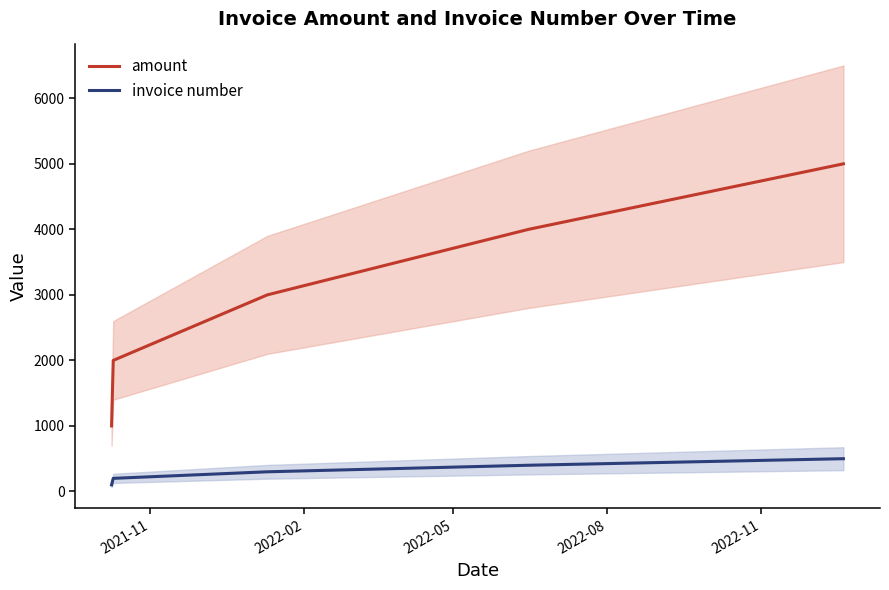

What is the sum of all invoice number values?

1500